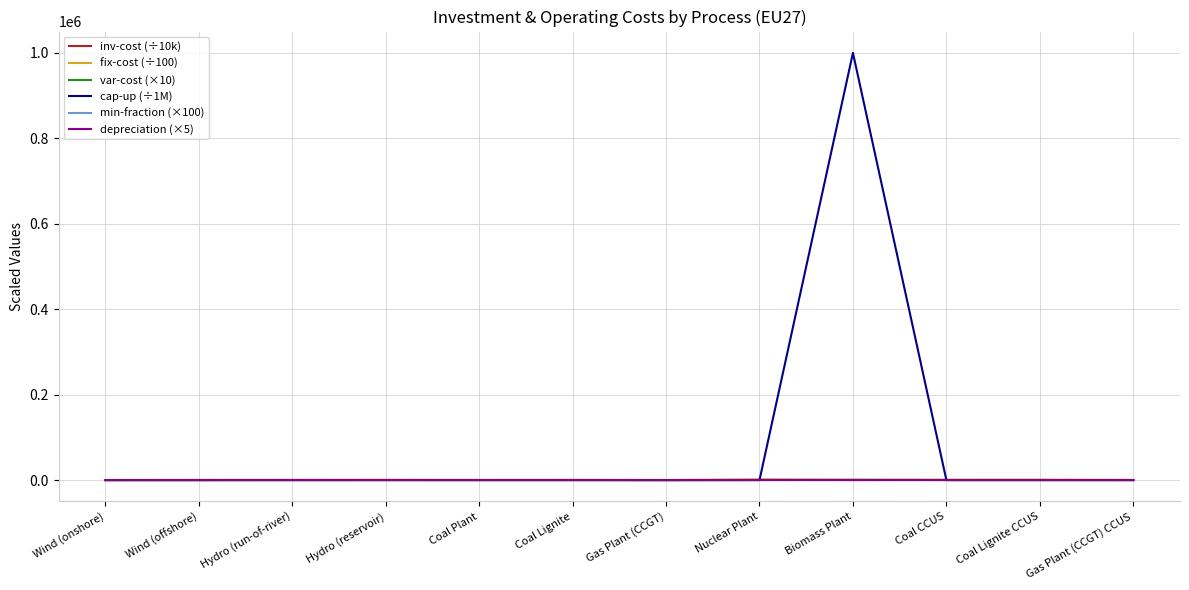

The depreciation (×5) series shows 300.0 at Hydro (run-of-river). True or false?

True